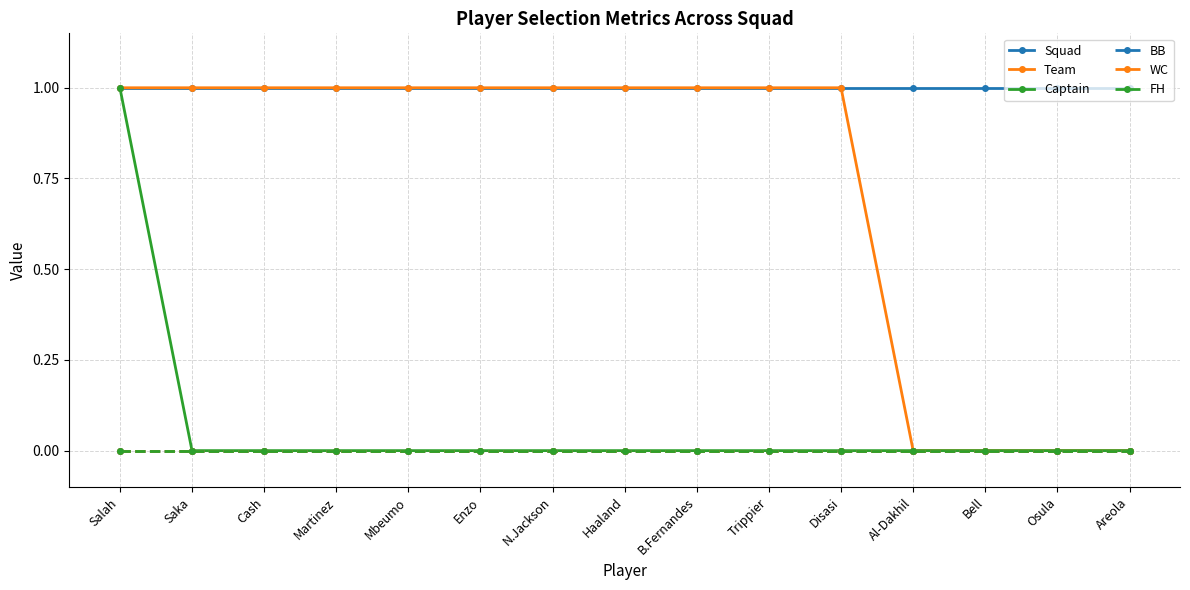

Which series has the largest total across all categories?

Squad